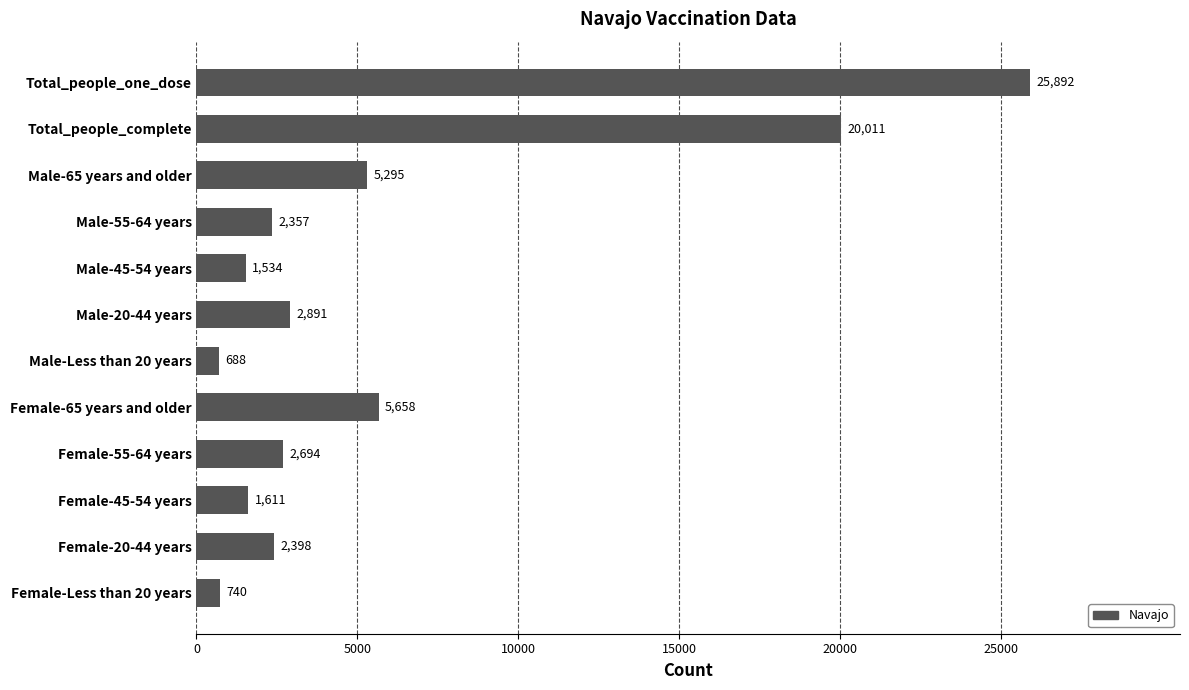

Is it true that the value at Female-65 years and older is 5658?

True